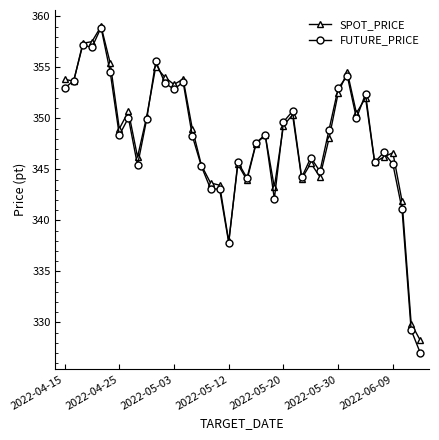

What is the lowest value of the FUTURE_PRICE series?

327.0